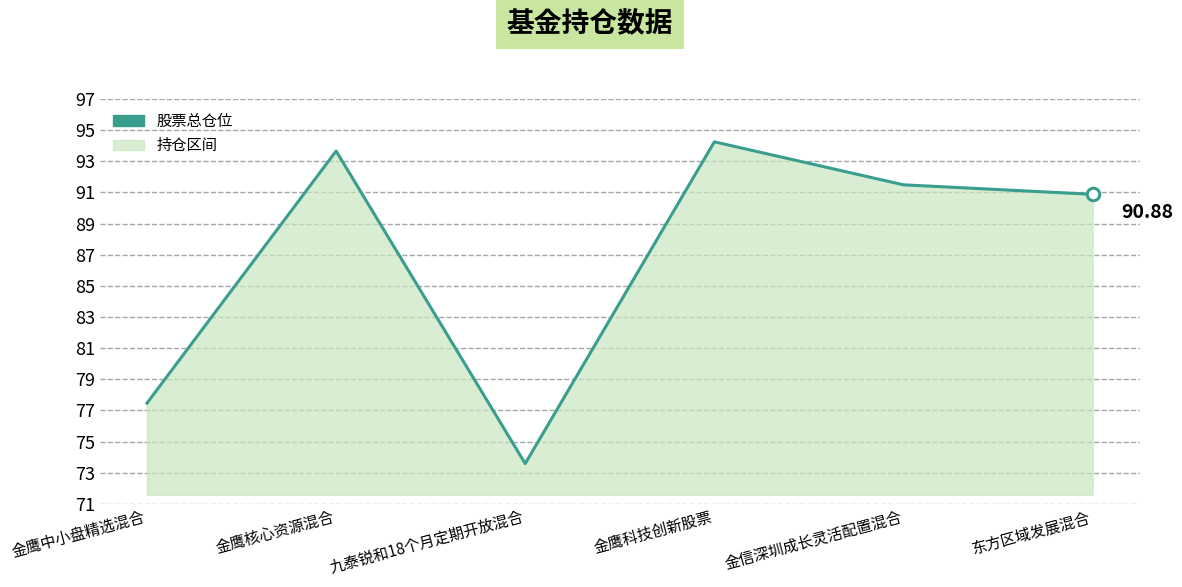

Which label corresponds to the largest value in the chart?

金鹰科技创新股票